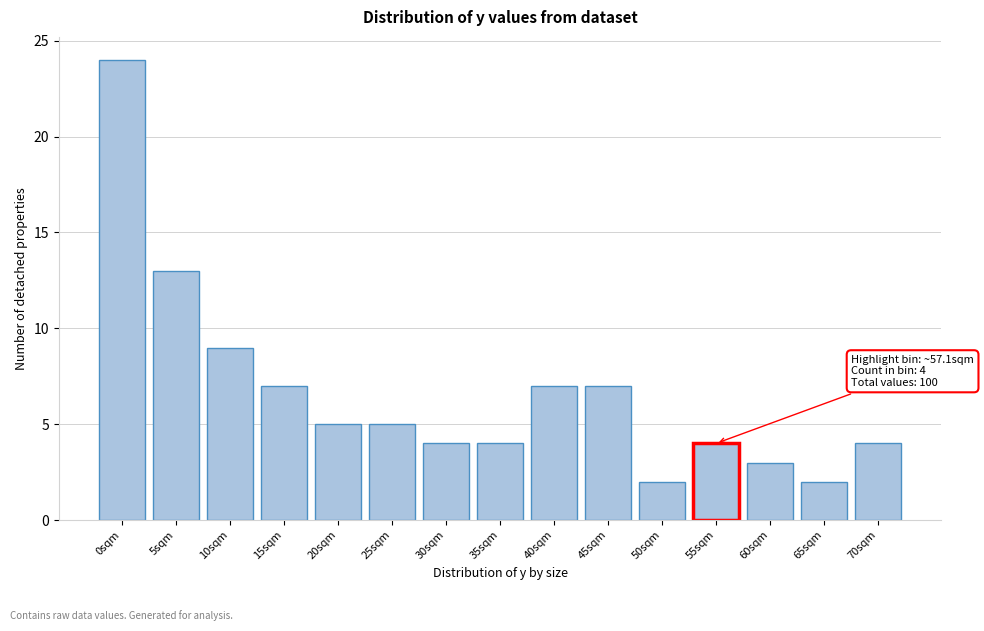

Reading left to right, list all the values displayed in this chart.

24	13	9	7	5	5	4	4	7	7	2	4	3	2	4